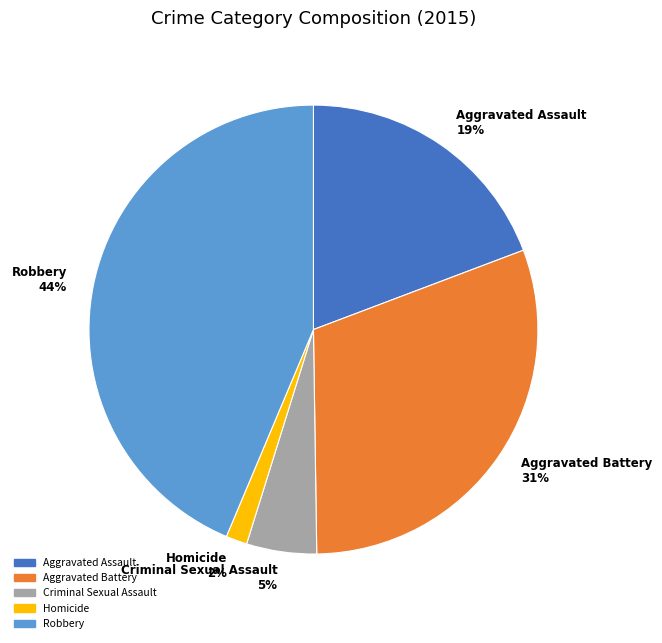

Do Homicide and Criminal Sexual Assault together represent more than half of the pie?

No